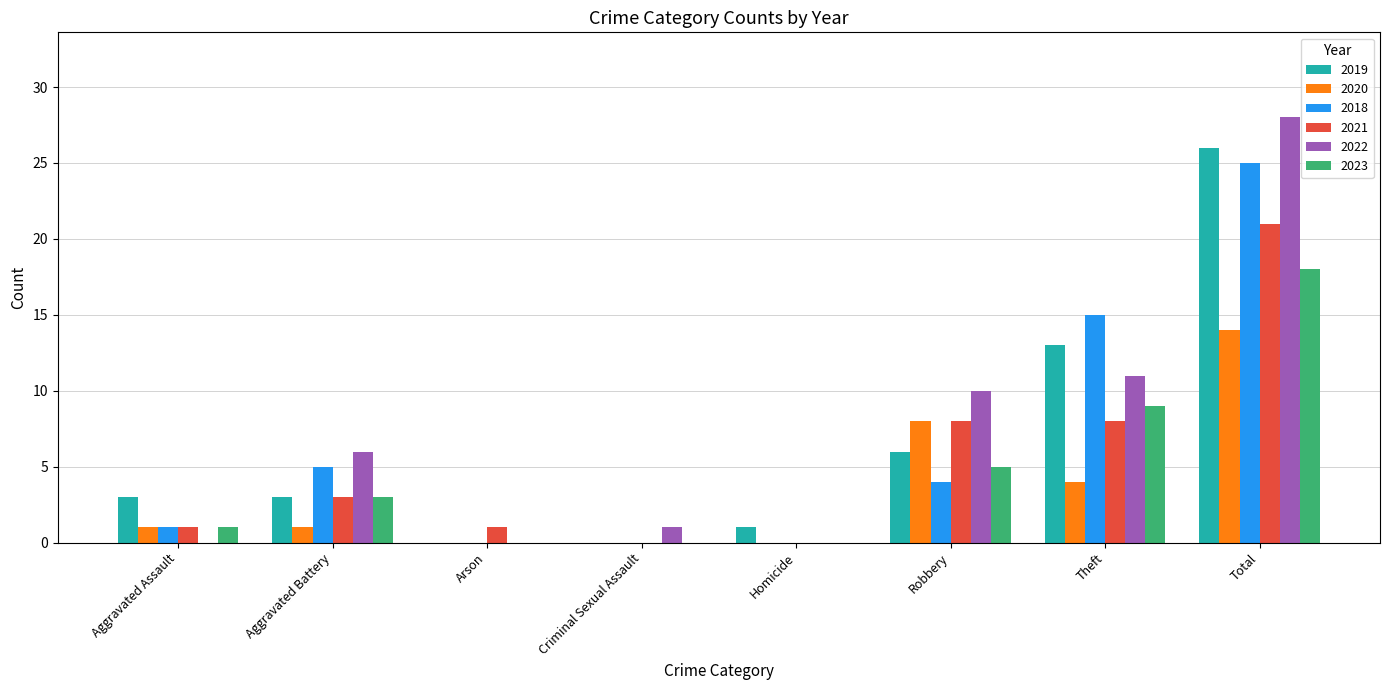

Is the value of 2022 at Criminal Sexual Assault greater than the value of 2018 at Aggravated Battery?

No